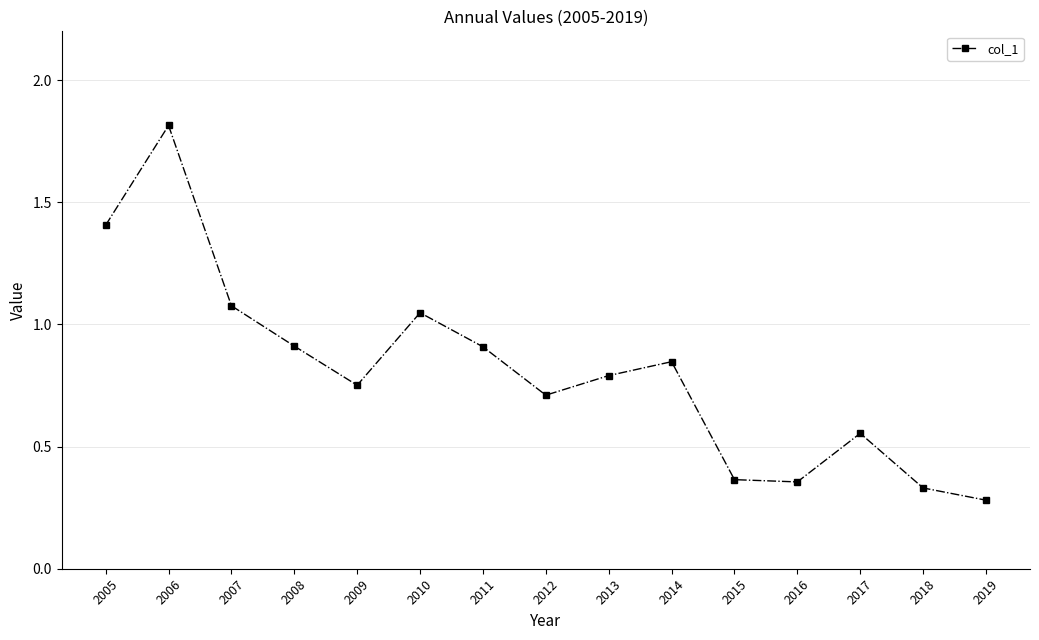

Count the number of categories in the chart.

15